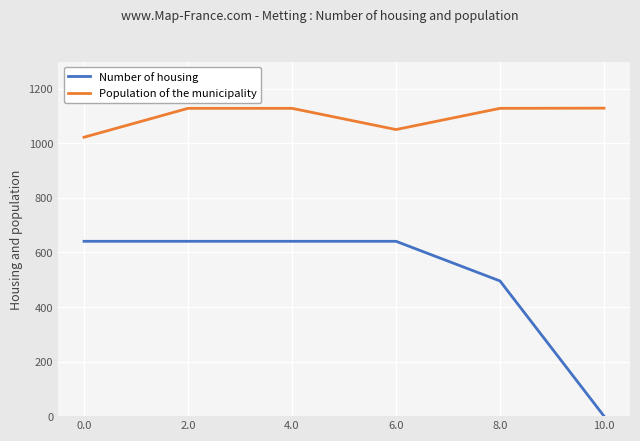

Is the value of Number of housing at 6.0 greater than the value of Population of the municipality at 10.0?

No